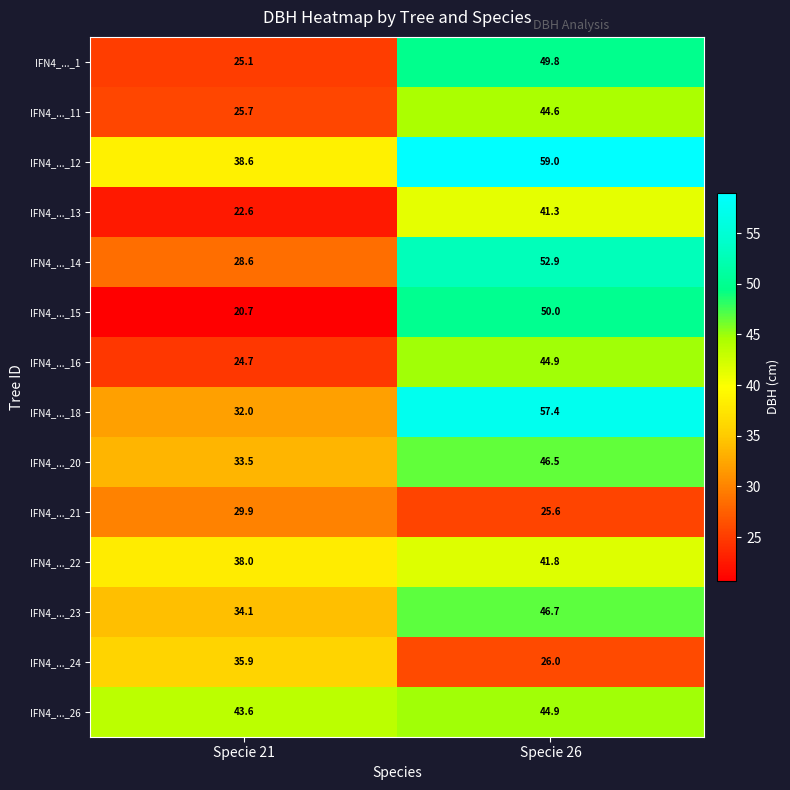

What is the total value across all series at Specie 21?

433.0